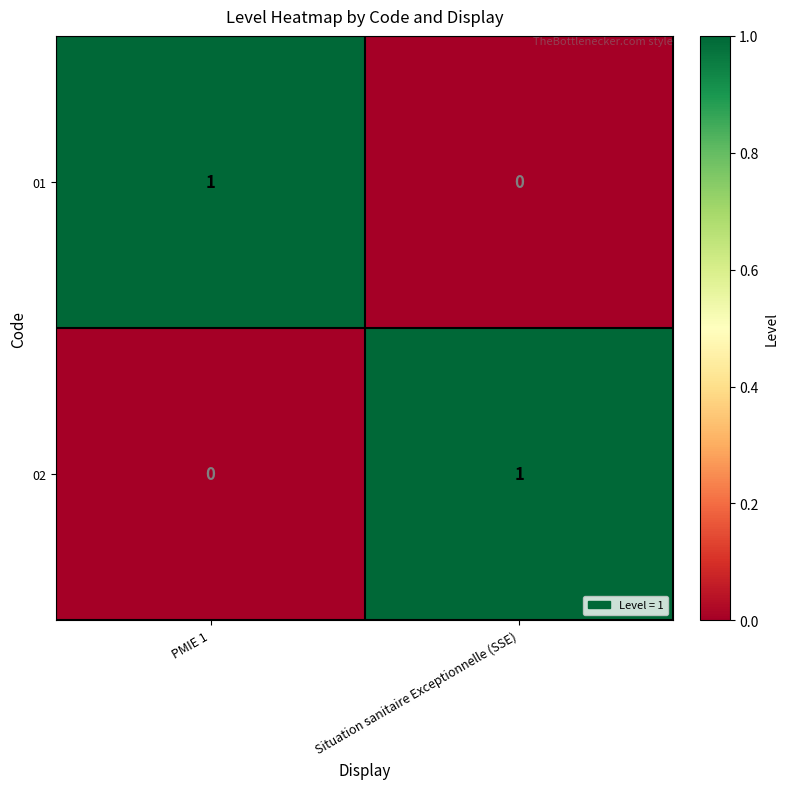

Is it true that 01 equals 0 at PMIE 1?

False